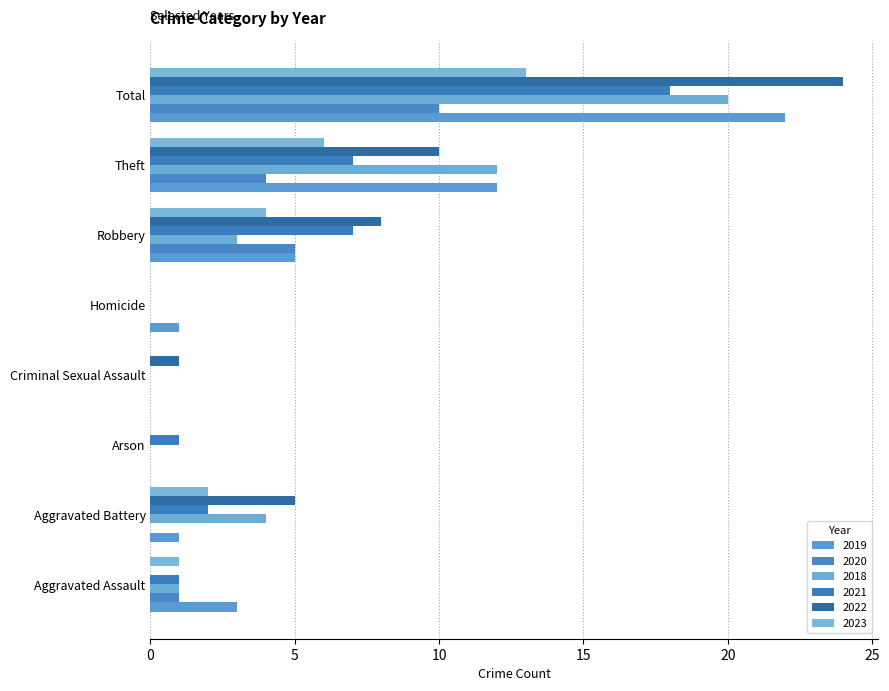

What is the difference between the maximum and minimum values in the 2018 series?

20